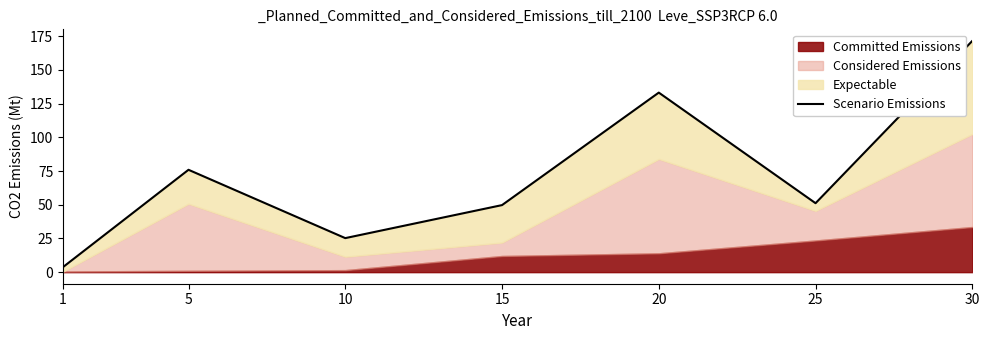

How many interior local peaks (higher than both neighbors) does the data have?

2